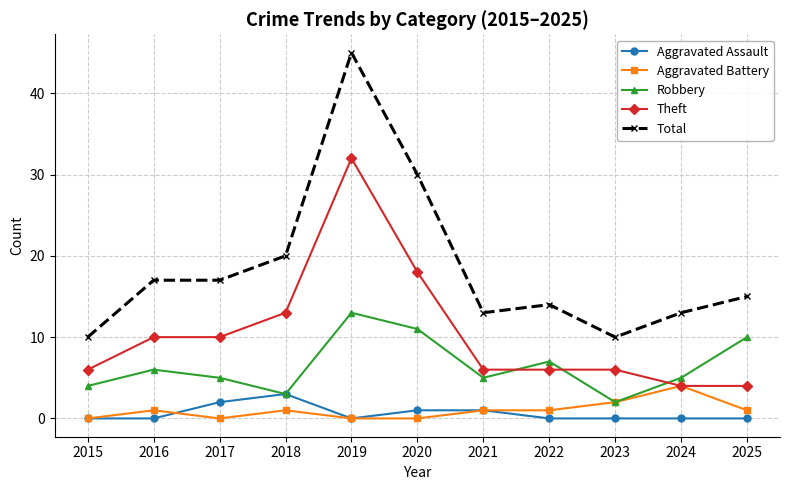

What is the minimum value for Robbery?

2